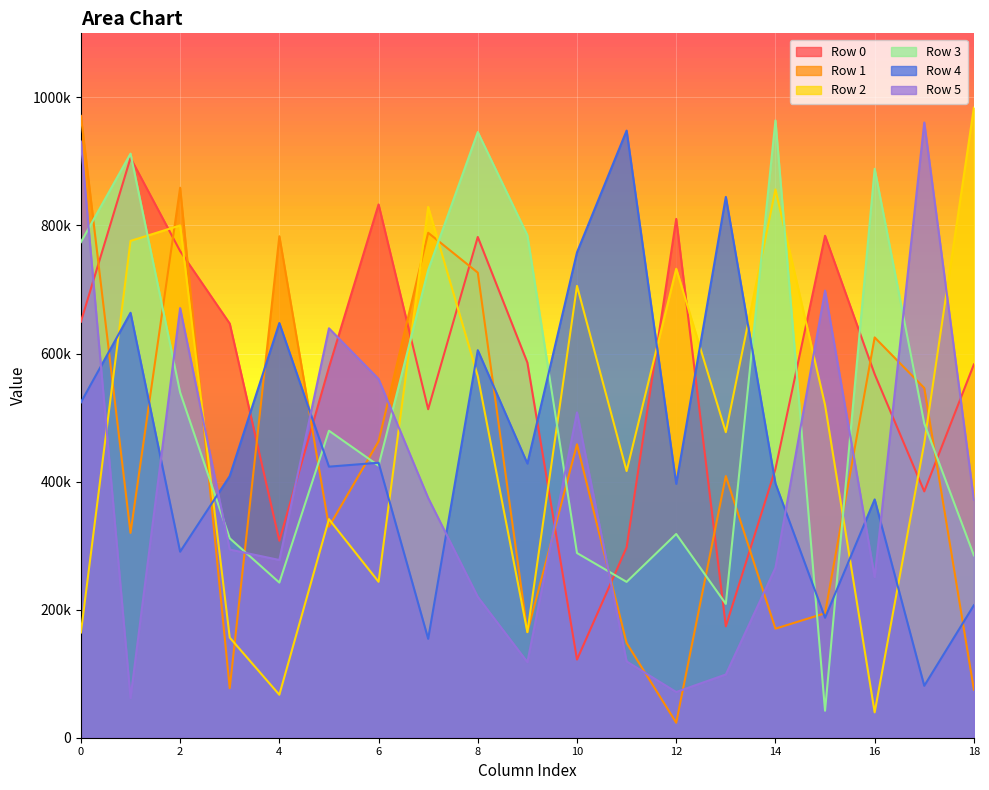

Reading right to left, list all the values displayed in this chart.

Row 0: 18=582970	17=384661	16=567788	15=783892	14=419726	13=173955	12=810214	11=297298	10=122013	9=585740	8=781977	7=512967	6=832790	5=578305	4=307611	3=646749	2=759990	1=905435	0=649660
Row 1: 18=75014	17=546117	16=625147	15=194386	14=170301	13=408617	12=23382	11=147886	10=458146	9=164920	8=726253	7=788537	6=462720	5=329613	4=783106	3=77462	2=858915	1=319906	0=971092
Row 2: 18=983865	17=460122	16=39570	15=519528	14=856220	13=477102	12=732341	11=416473	10=705610	9=164859	8=564458	7=828928	6=243507	5=341337	4=67095	3=156365	2=800022	1=775807	0=164306
Row 3: 18=284779	17=490740	16=888473	15=42126	14=964009	13=208976	12=318170	11=243333	10=288392	9=784625	8=945805	7=730346	6=424893	5=479413	4=242283	3=311405	2=539256	1=912141	0=773940
Row 4: 18=206921	17=81111	16=372159	15=187348	14=397048	13=844584	12=396500	11=948106	10=757972	9=428184	8=605201	7=154479	6=429405	5=423306	4=647578	3=408638	2=290500	1=663605	0=523705
Row 5: 18=371760	17=960742	16=250986	15=698273	14=265288	13=98770	12=71390	11=119129	10=508037	9=118018	8=219983	7=374338	6=560266	5=639368	4=277573	3=293818	2=670884	1=61971	0=931024